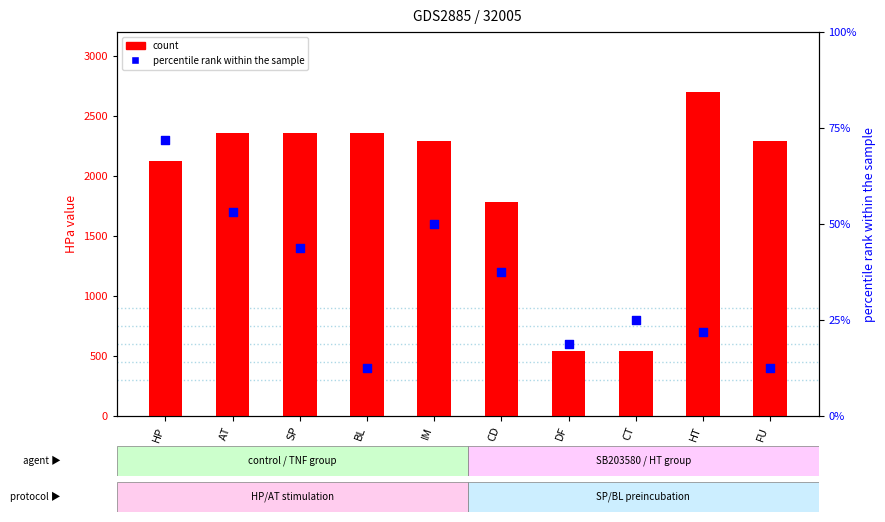

Which series contains the highest Y value?

count